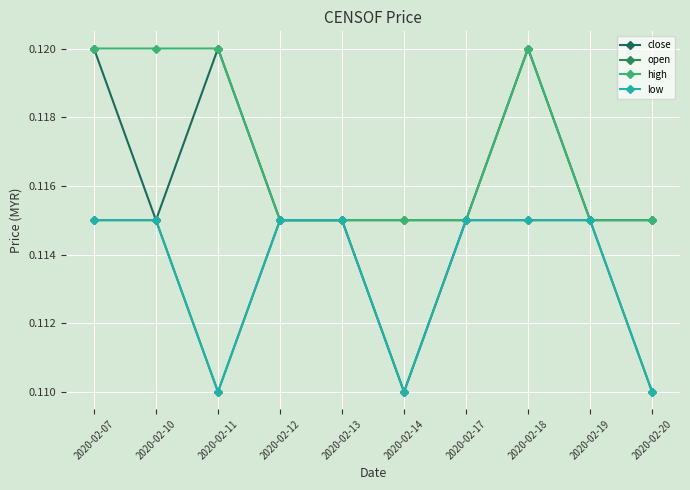

Count the low values in the range 0 to 1.

10